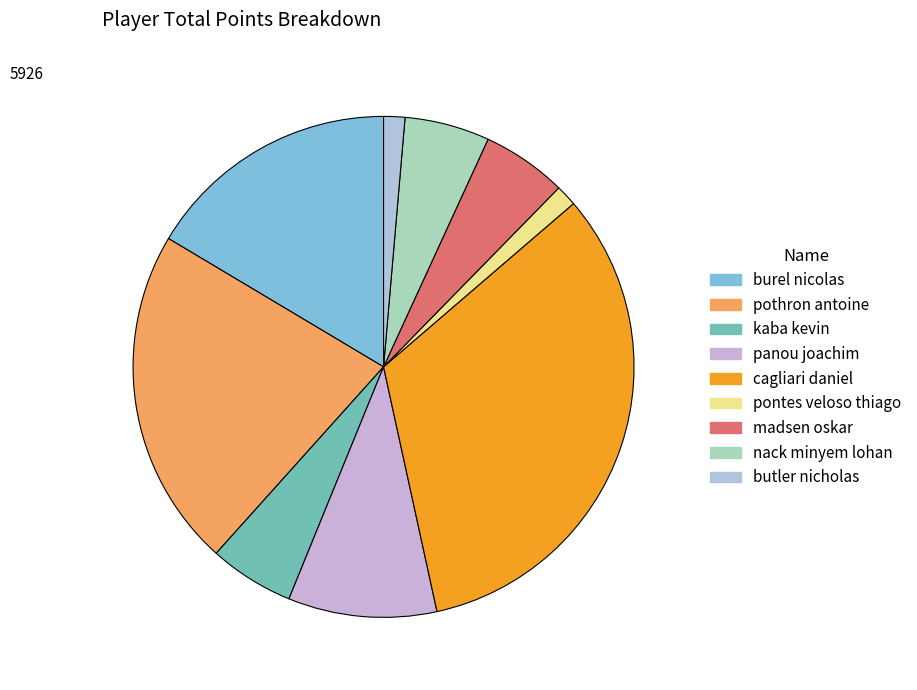

What percentage is the burel nicolas slice, to the nearest percent?

16%